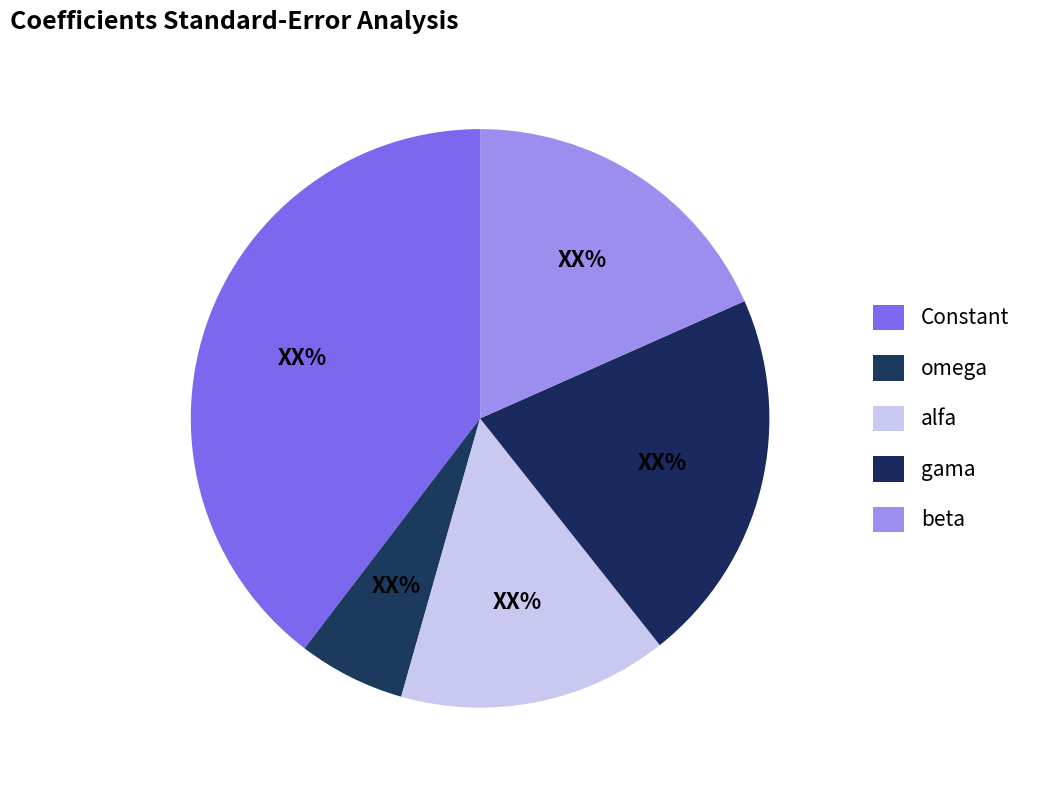

Is there a majority slice in this chart?

No